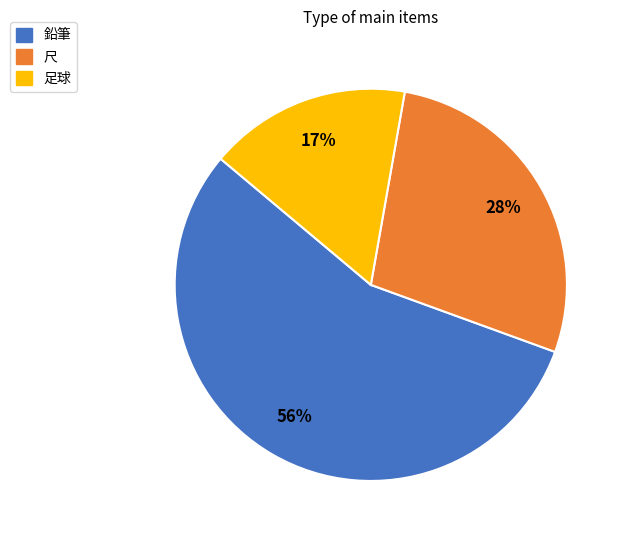

What is the smallest slice in the pie chart?

足球